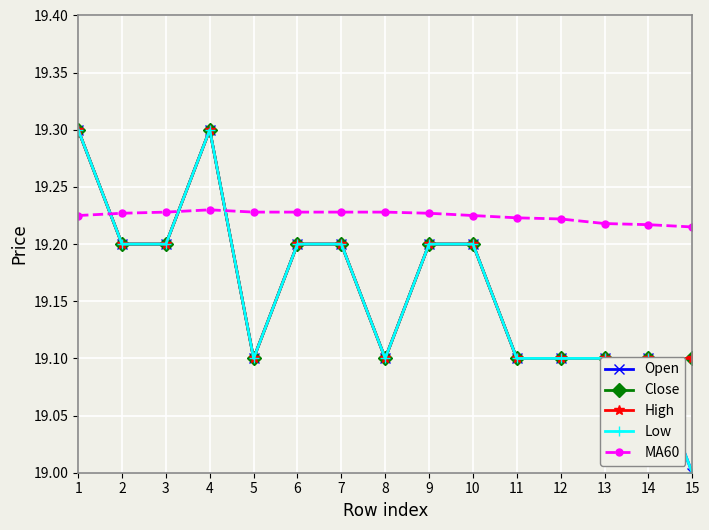

What is the maximum value for Close?

19.3